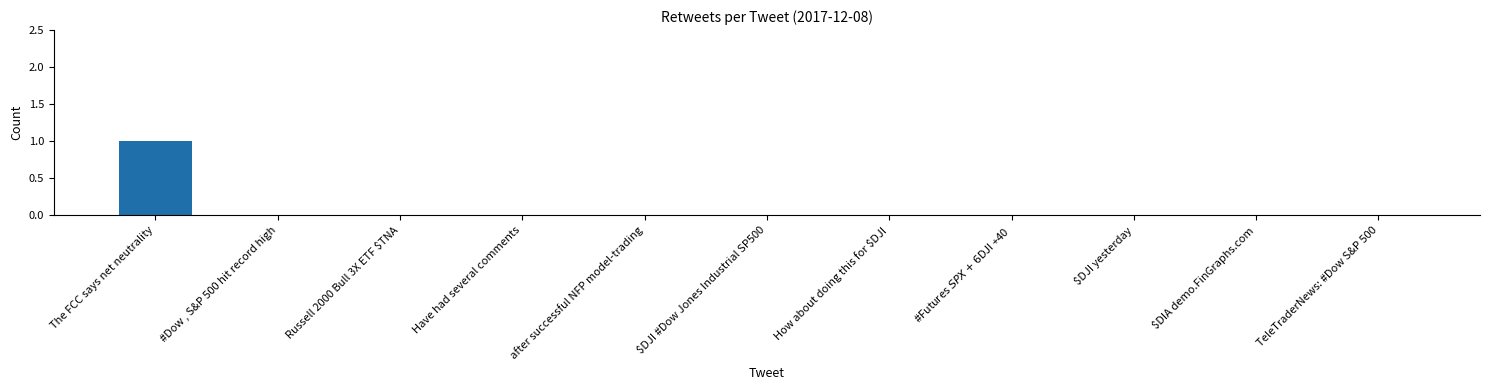

Count the number of data series in this chart.

1